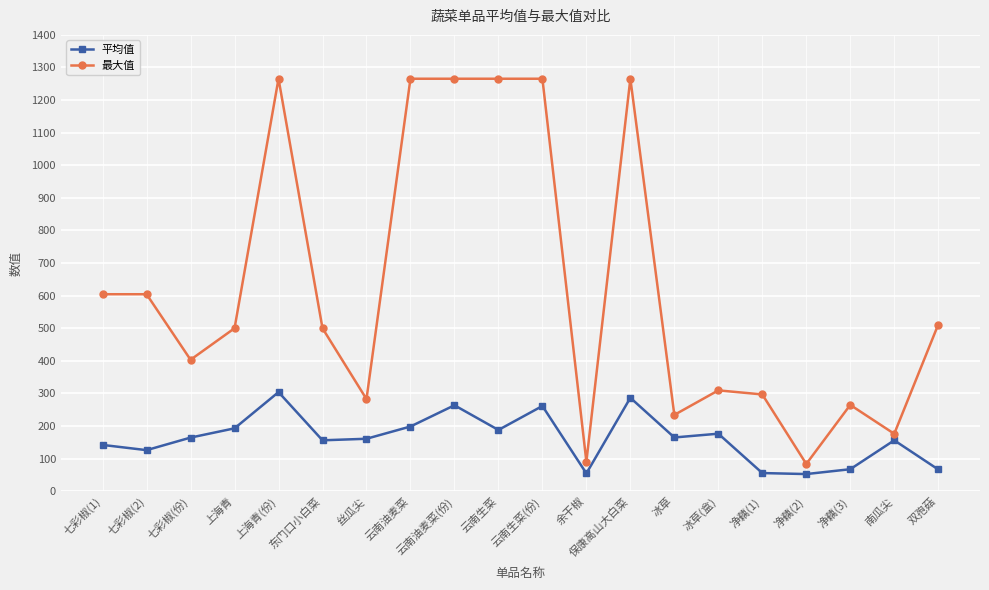

How many distinct data groups are displayed?

2